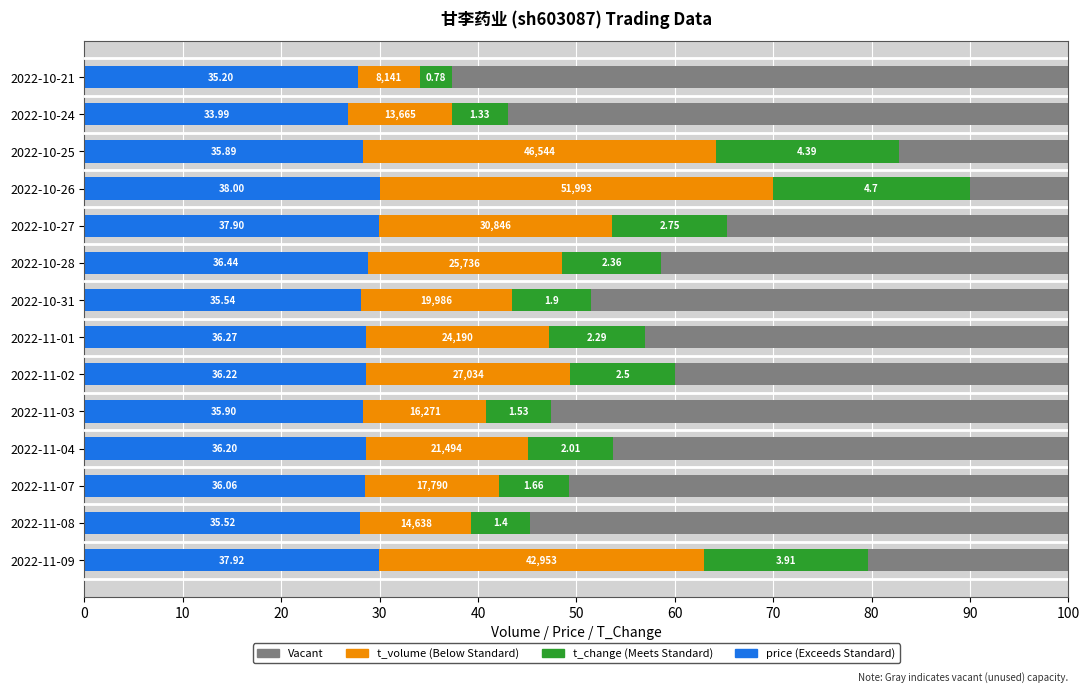

How many bars are there in total?

42